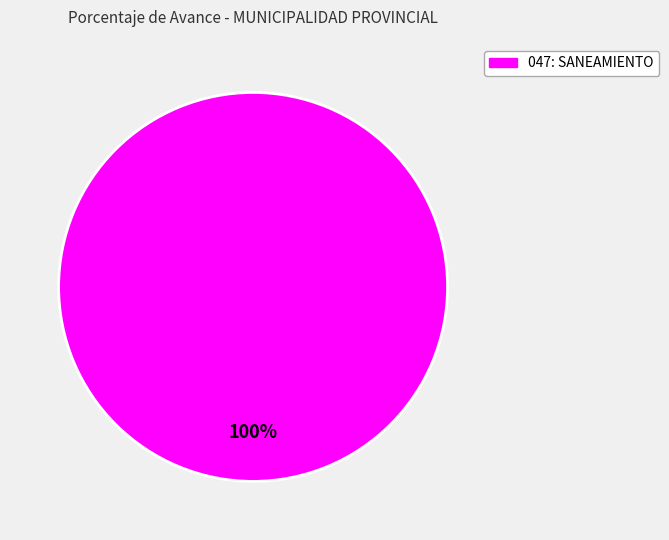

Is there a majority slice in this chart?

Yes